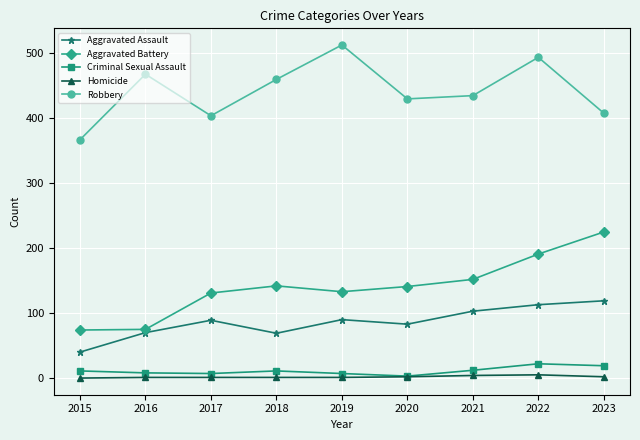

What are all the series names shown in the legend?

Aggravated Assault, Aggravated Battery, Criminal Sexual Assault, Homicide, Robbery